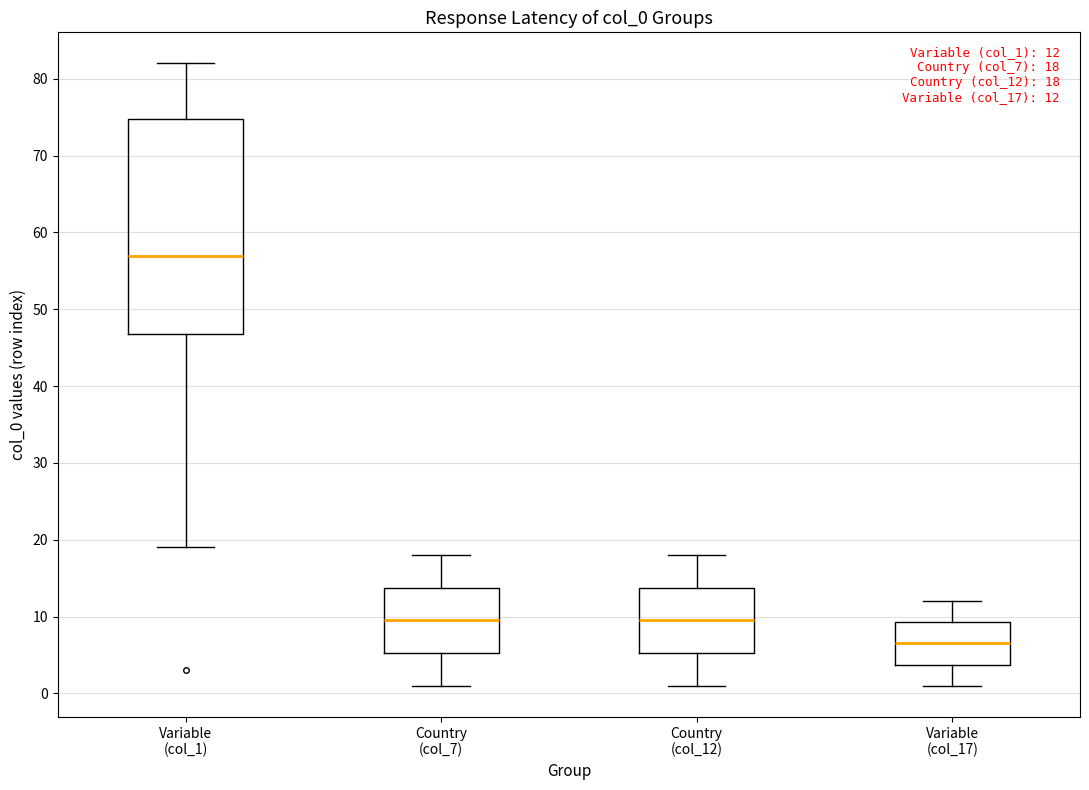

Which box's median line is the highest?

Variable (col_1)